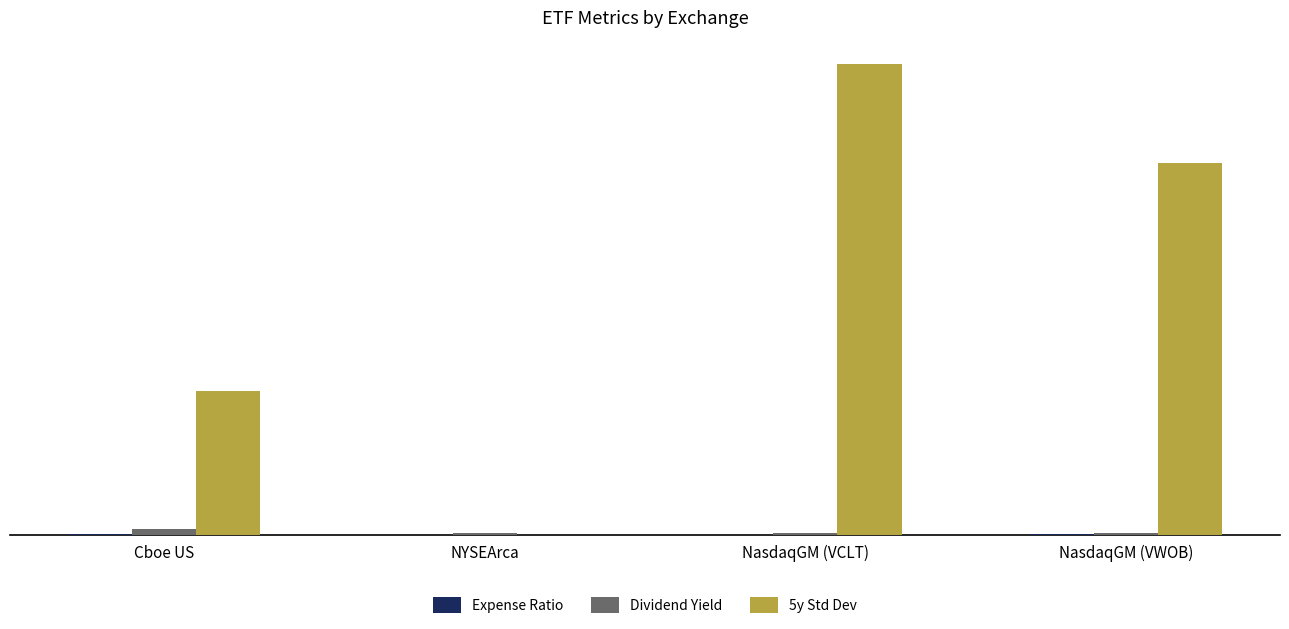

At which category is the sum across all series the highest?

NasdaqGM (VCLT)